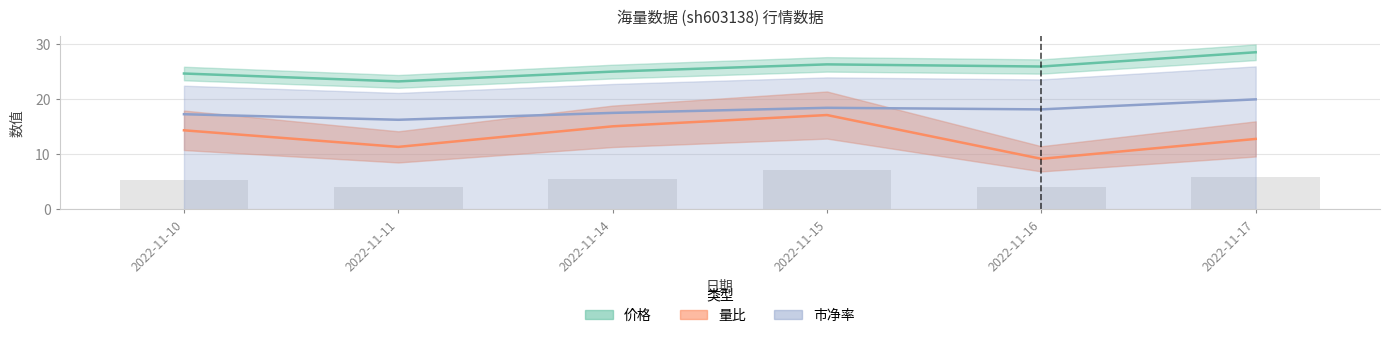

What is the sum of the 价格 values at 2022-11-14 and 2022-11-10?

49.6